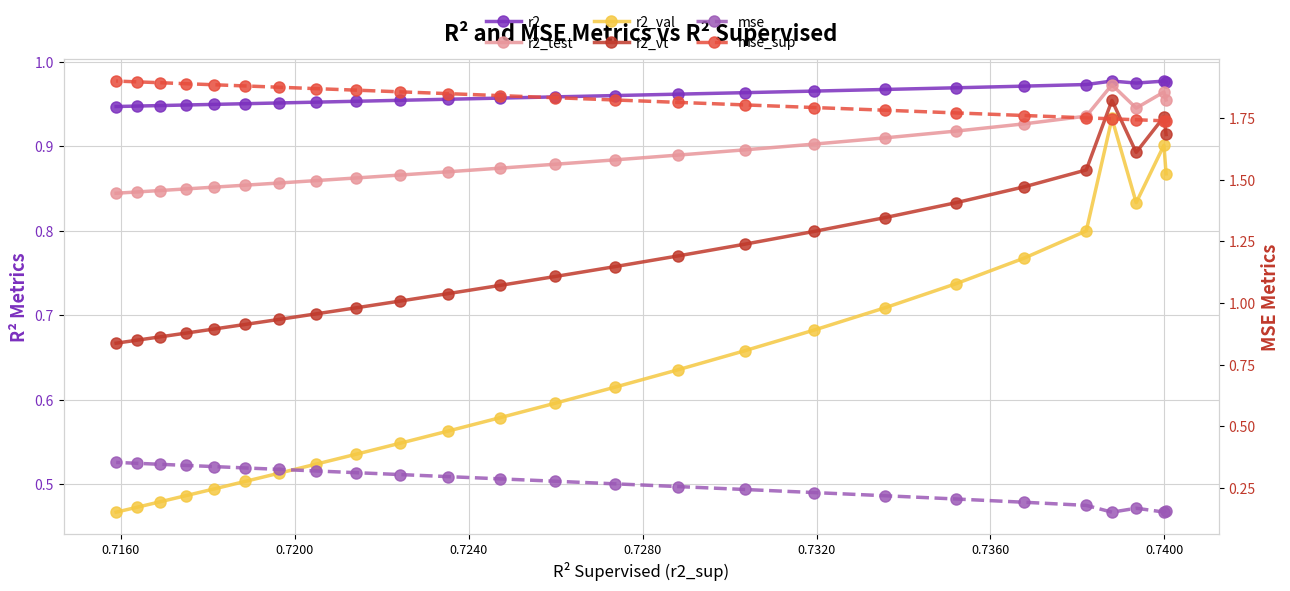

True or false: r2_val and r2_test cross at least once.

False